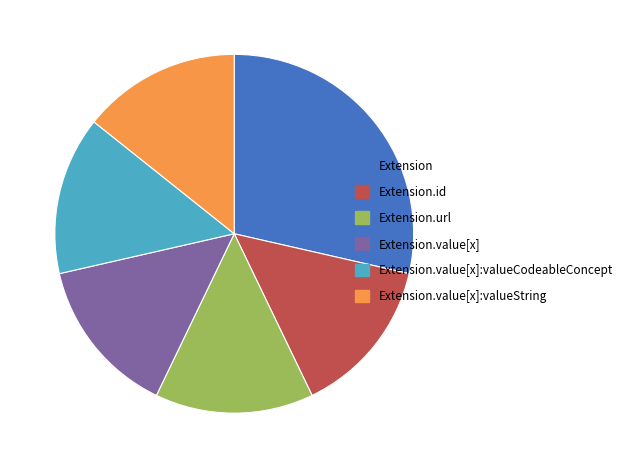

Which slice is the largest?

Extension